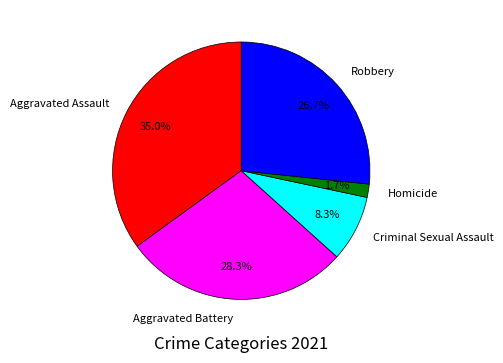

Rank the categories by value from highest to lowest.

Aggravated Assault, Aggravated Battery, Robbery, Criminal Sexual Assault, Homicide